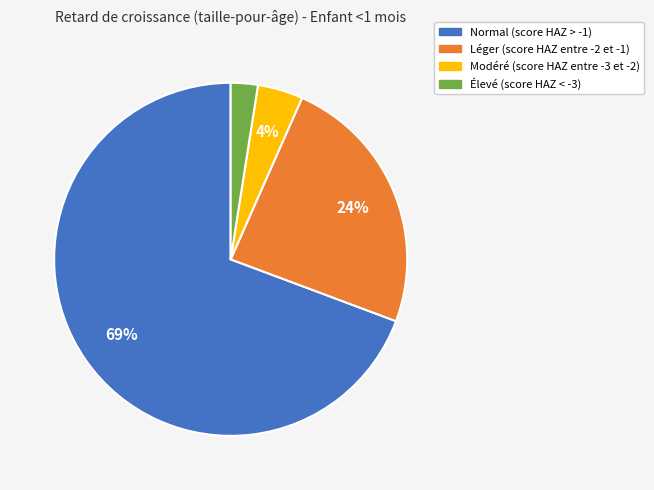

Which has a higher value, Modéré (score HAZ entre -3 et -2) or Normal (score HAZ > -1)?

Normal (score HAZ > -1)